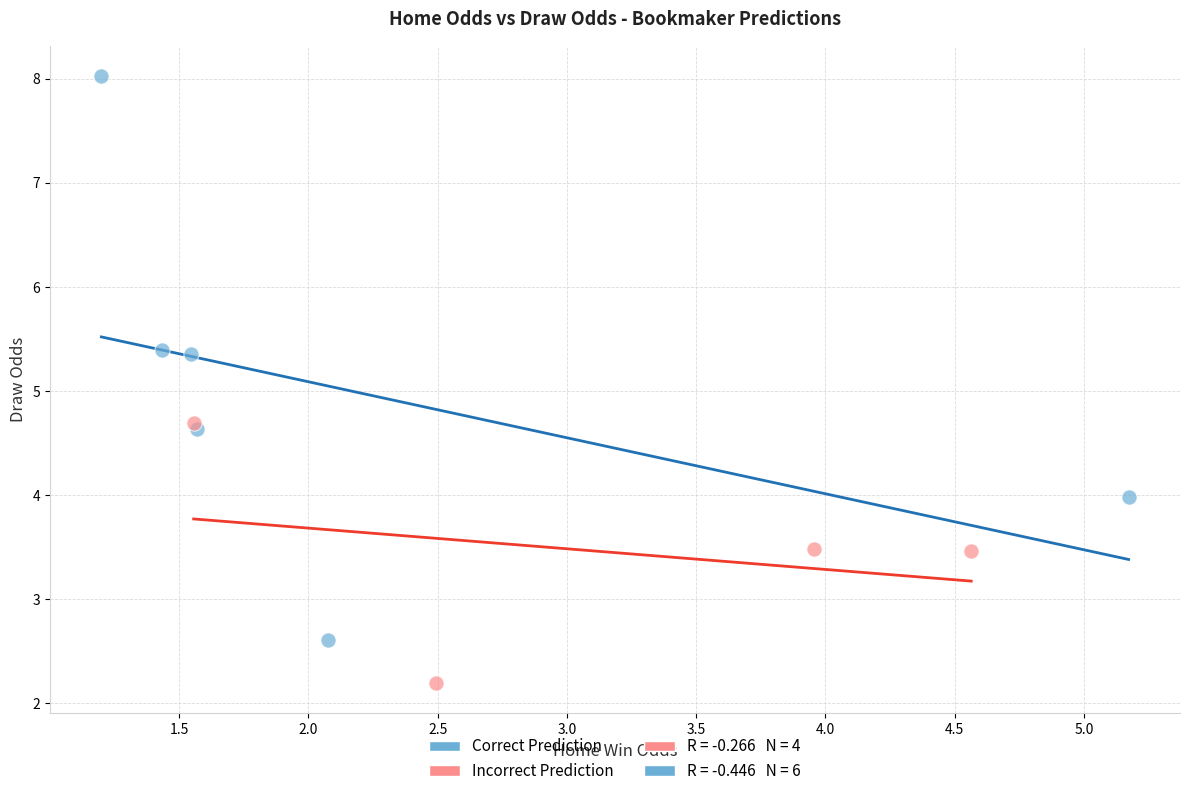

Which series has the widest spread of Y values?

Correct Prediction